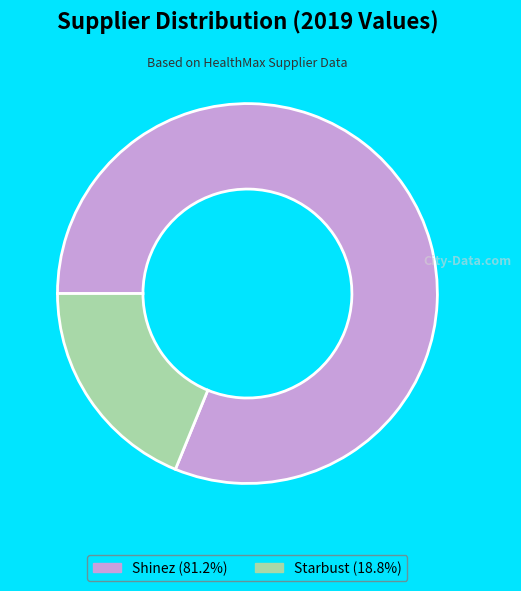

Is the sum of Starbust (18.8%) and Shinez (81.2%) greater than half?

Yes